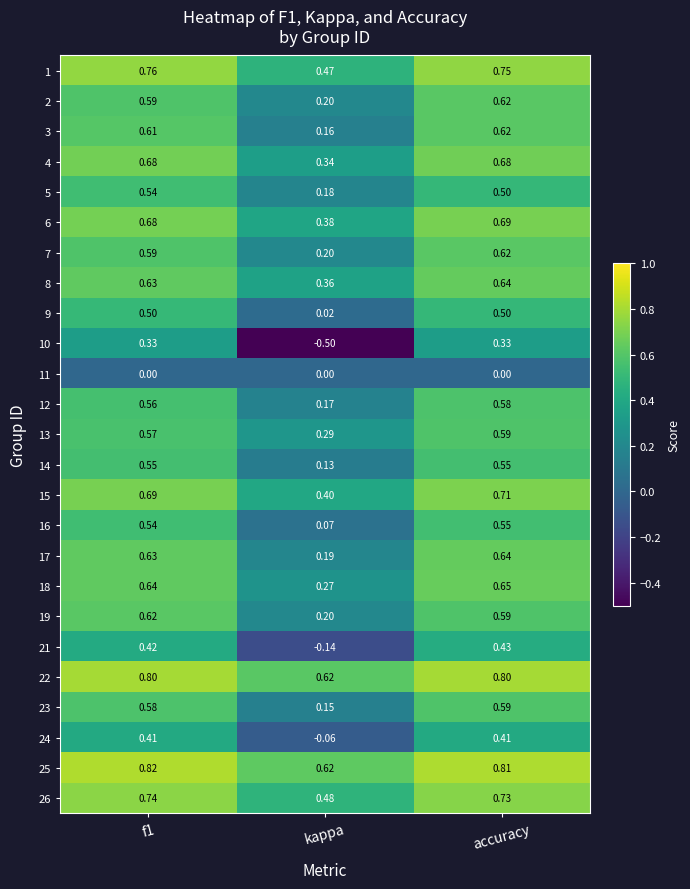

At which category is the sum across all series the highest?

accuracy